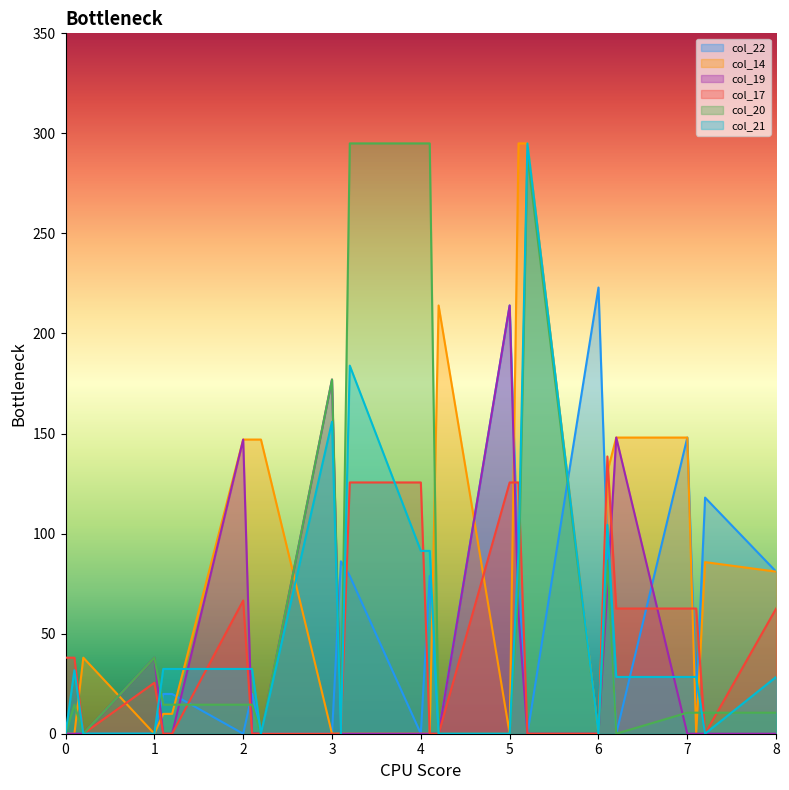

Between 4 and 7, which series saw the biggest shift?

col_20